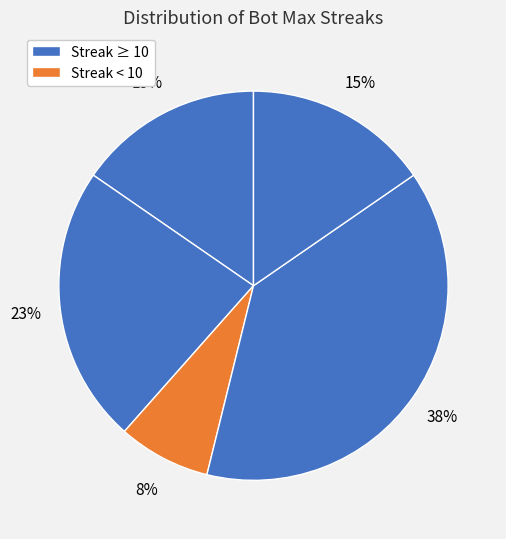

How many slices are in this pie chart?

5